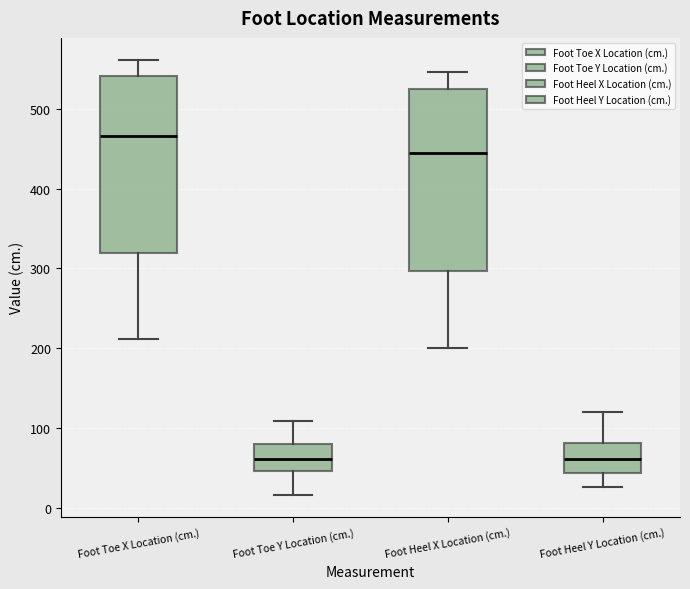

Reading left to right, read every box against the y-axis: the position of its median line, the range the box covers, and the ends of its whiskers. The values are not printed on the chart, so give them approximately, as read against the axis.

Foot Toe X Location (cm.): median 470, box 320 to 540, whiskers 210 to 560
Foot Toe Y Location (cm.): median 60, box 50 to 80, whiskers 20 to 110
Foot Heel X Location (cm.): median 440, box 300 to 520, whiskers 200 to 550
Foot Heel Y Location (cm.): median 60, box 40 to 80, whiskers 30 to 120